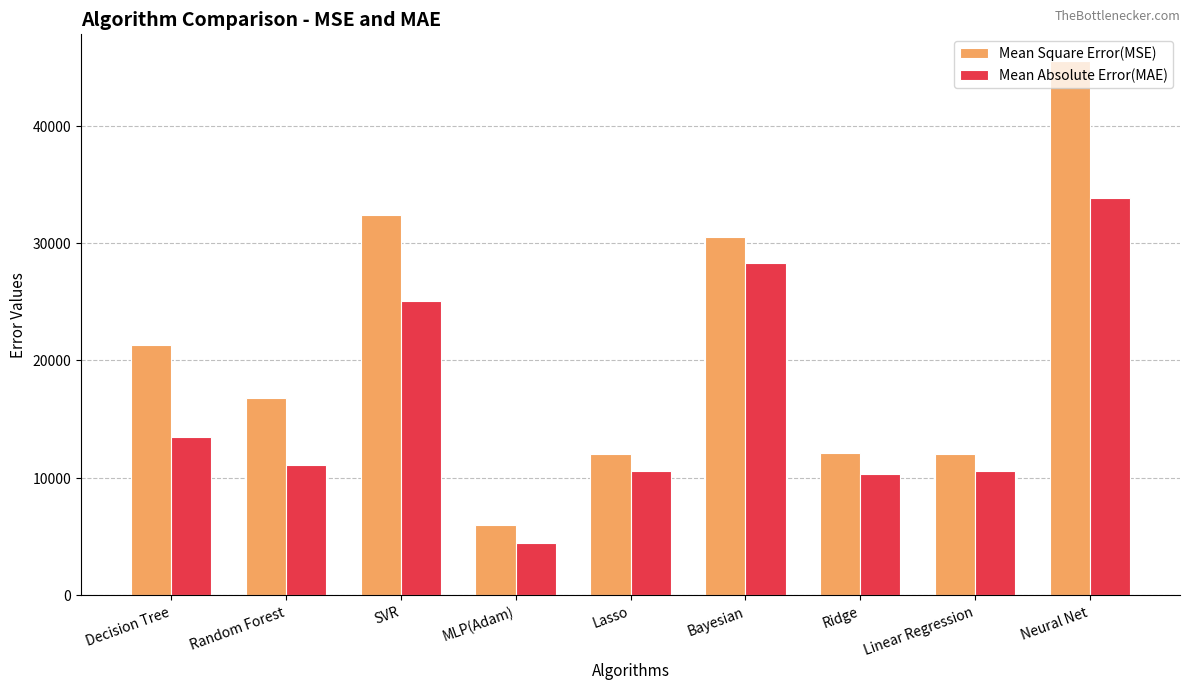

Rank the series by their maximum value, from highest to lowest.

Mean Square Error(MSE), Mean Absolute Error(MAE)